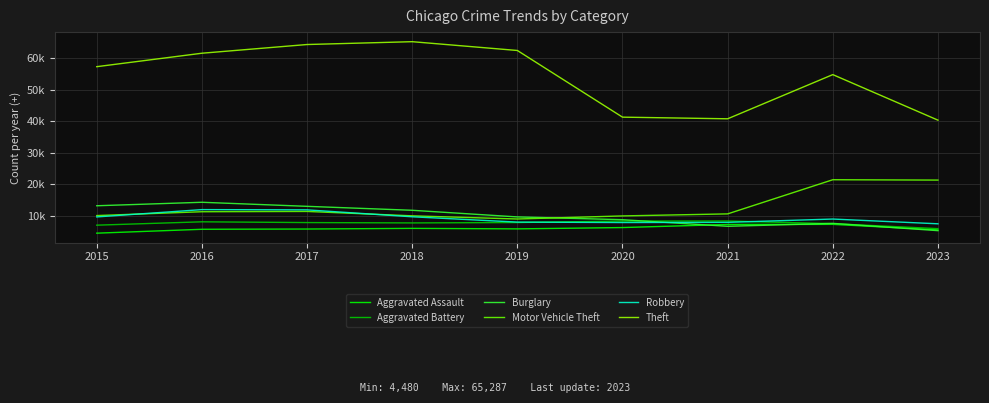

After their last crossing, which series has the higher values: Burglary or Aggravated Assault?

Aggravated Assault